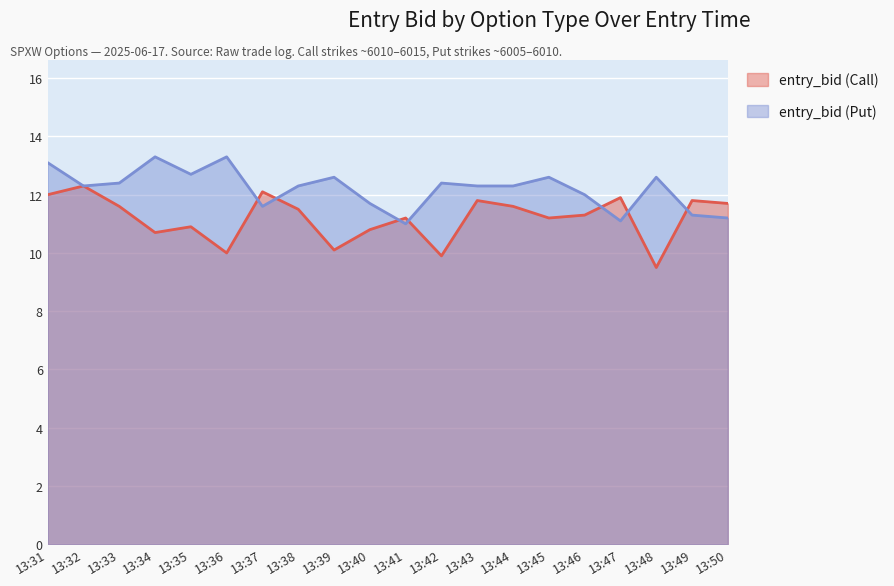

True or false: entry_bid (Put) has a value of 2.8 at 13:48.

False